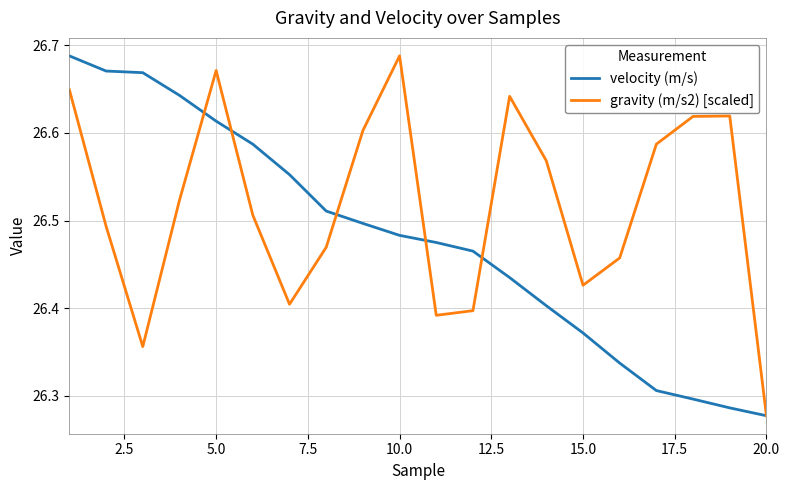

Which series has the largest total across all categories?

gravity (m/s2) [scaled]